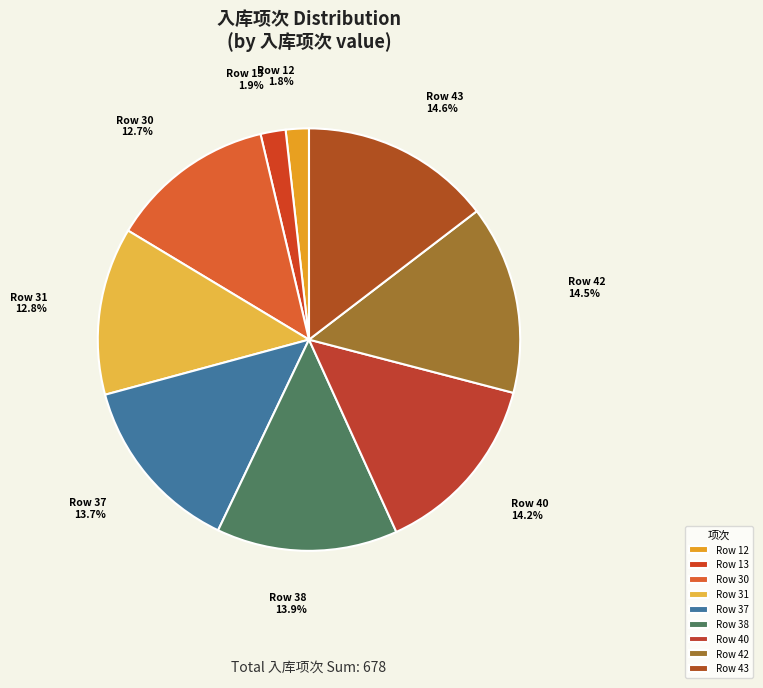

Between Row 38 13.9% and Row 13 1.9%, which is larger?

Row 38 13.9%